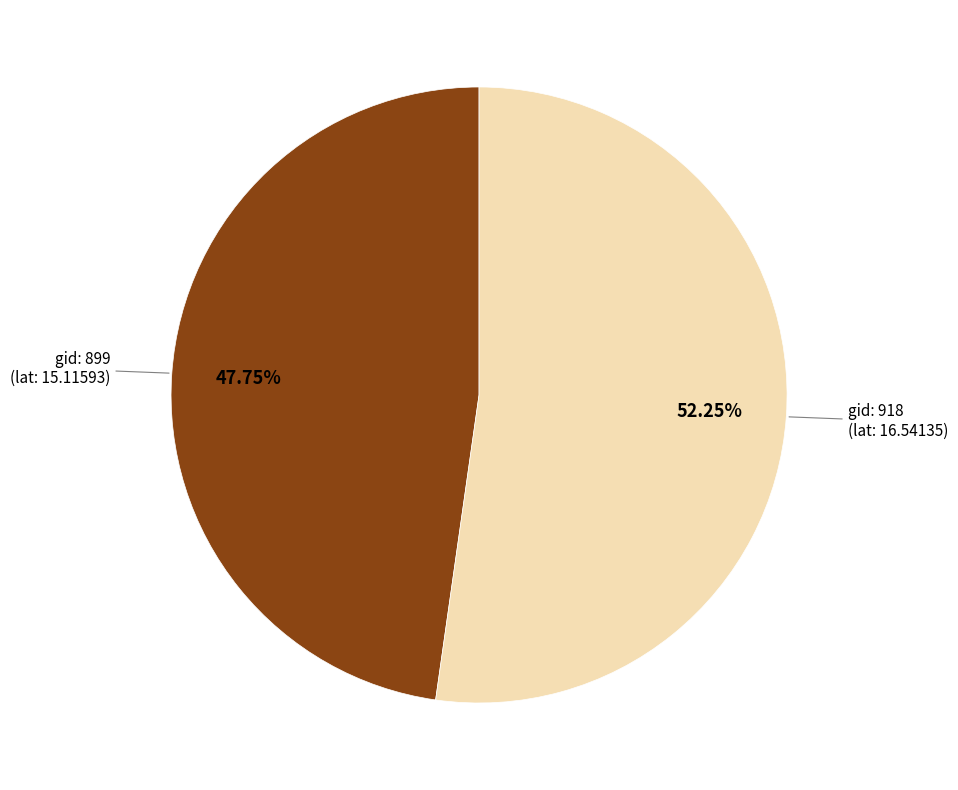

Does any single category account for the majority?

Yes